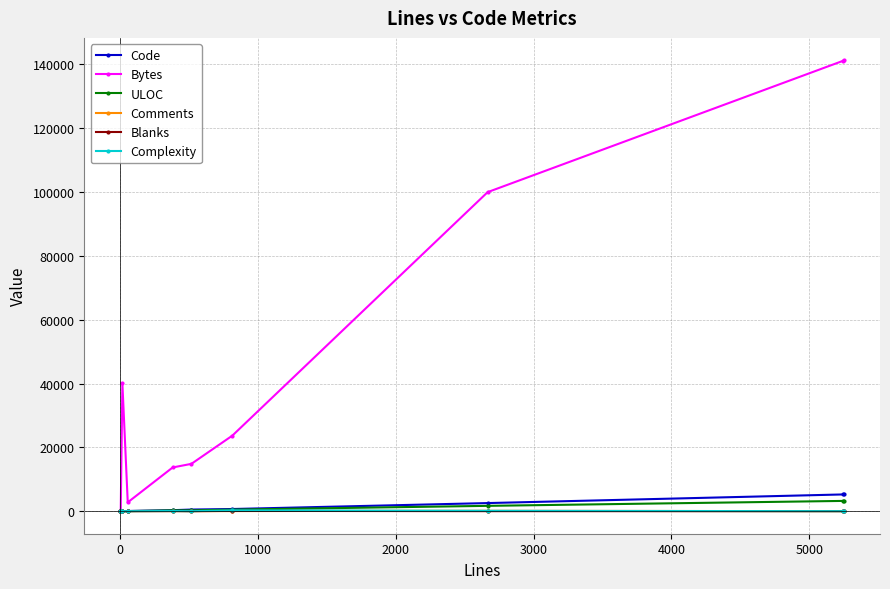

What is the greatest value displayed?

141216